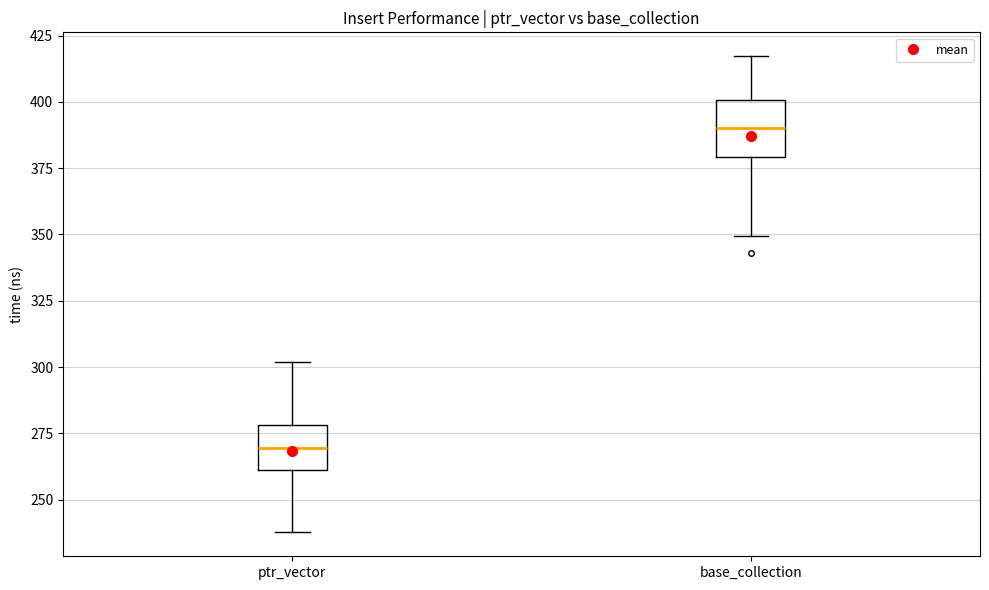

Reading left to right, read every box against the y-axis: the position of its median line, the range the box covers, and the ends of its whiskers. The values are not printed on the chart, so give them approximately, as read against the axis.

ptr_vector: median 270, box 260 to 280, whiskers 240 to 300
base_collection: median 390, box 380 to 400, whiskers 350 to 415